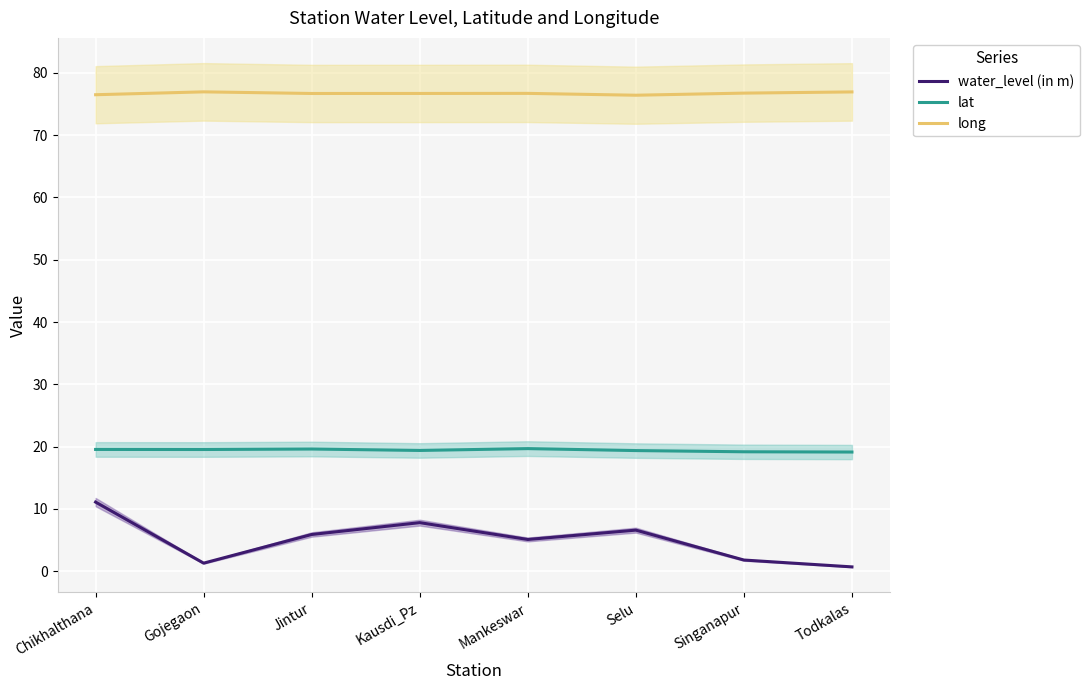

Which category has the lowest value across all series?

Todkalas